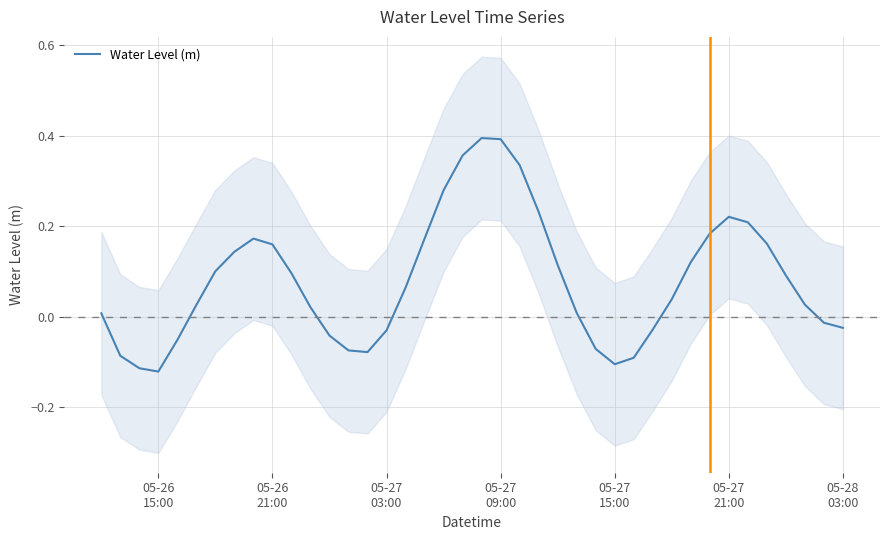

What is the maximum value shown in the chart?

0.4